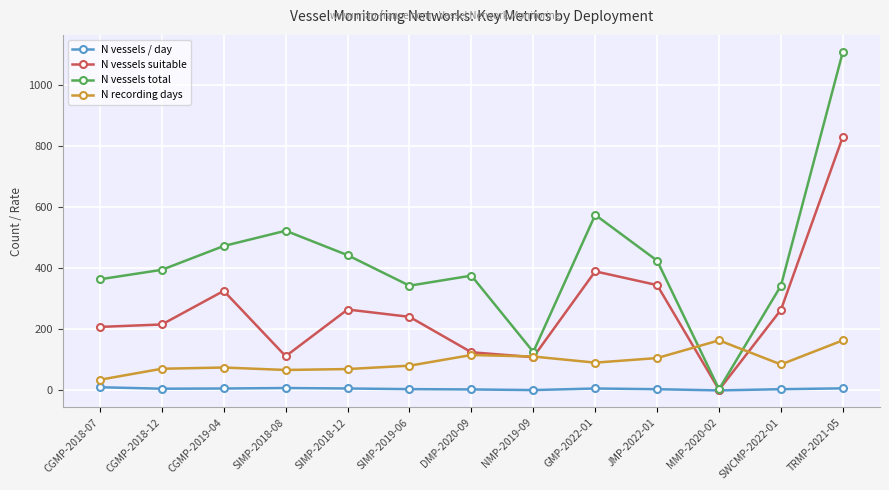

Rank the series at JMP-2022-01 from lowest to highest value.

N vessels / day, N recording days, N vessels suitable, N vessels total